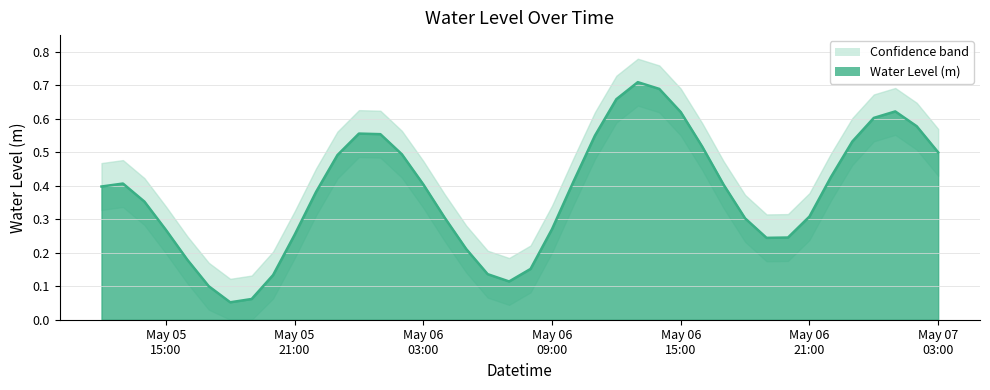

How many interior local peaks (higher than both neighbors) does the data have?

4